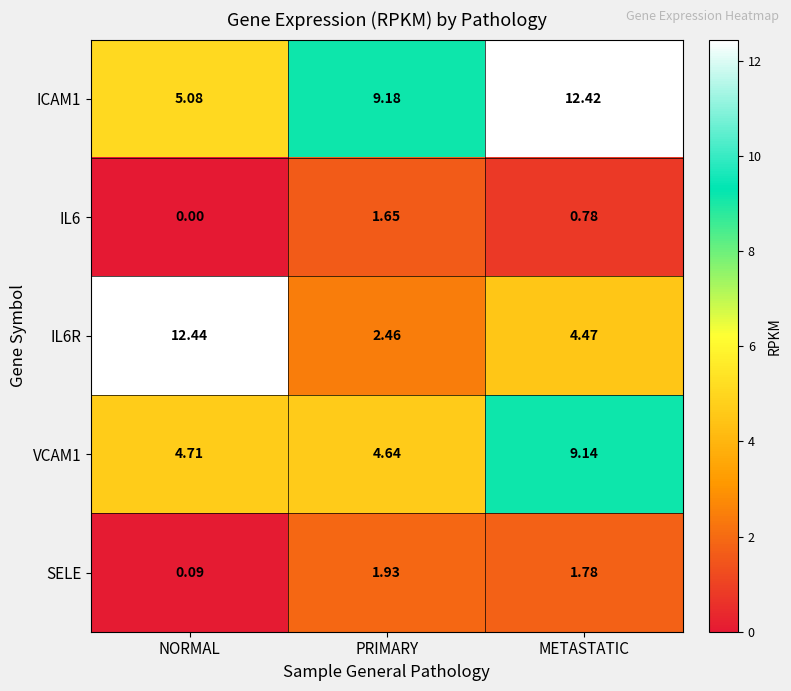

Which category has the lowest value across all series?

NORMAL